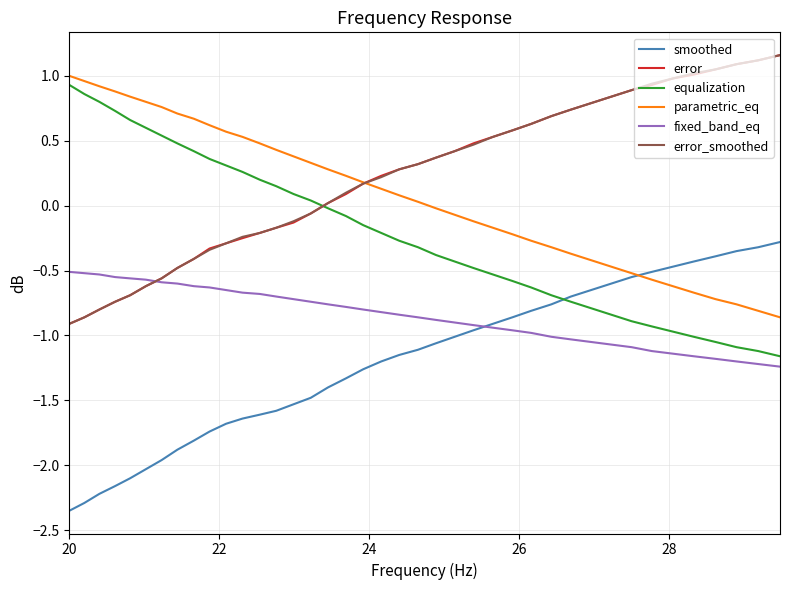

How many categories are shown in the chart?

40